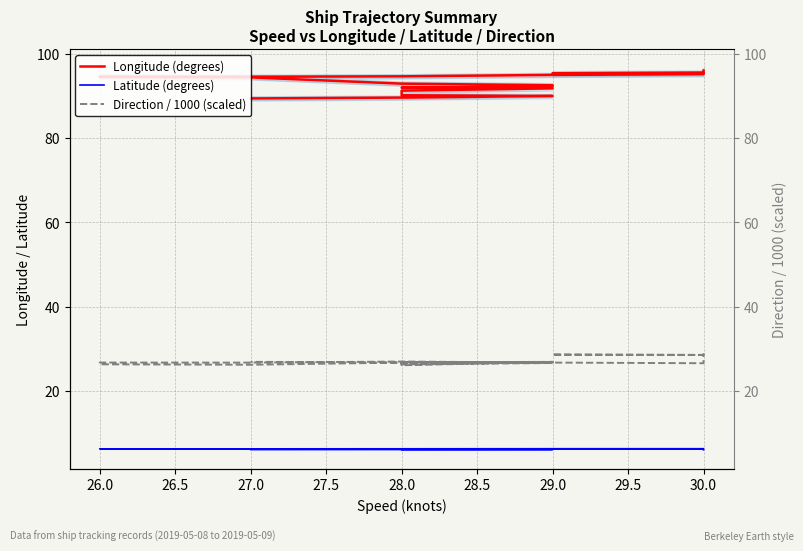

What is the average value of the Longitude (degrees) series?

93.2